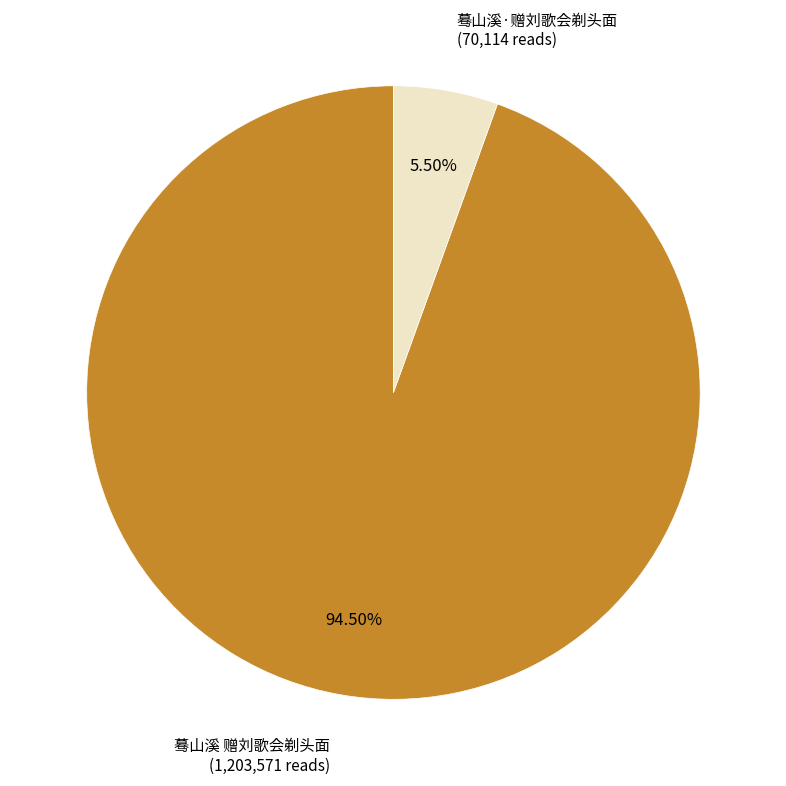

Is there a majority slice in this chart?

Yes